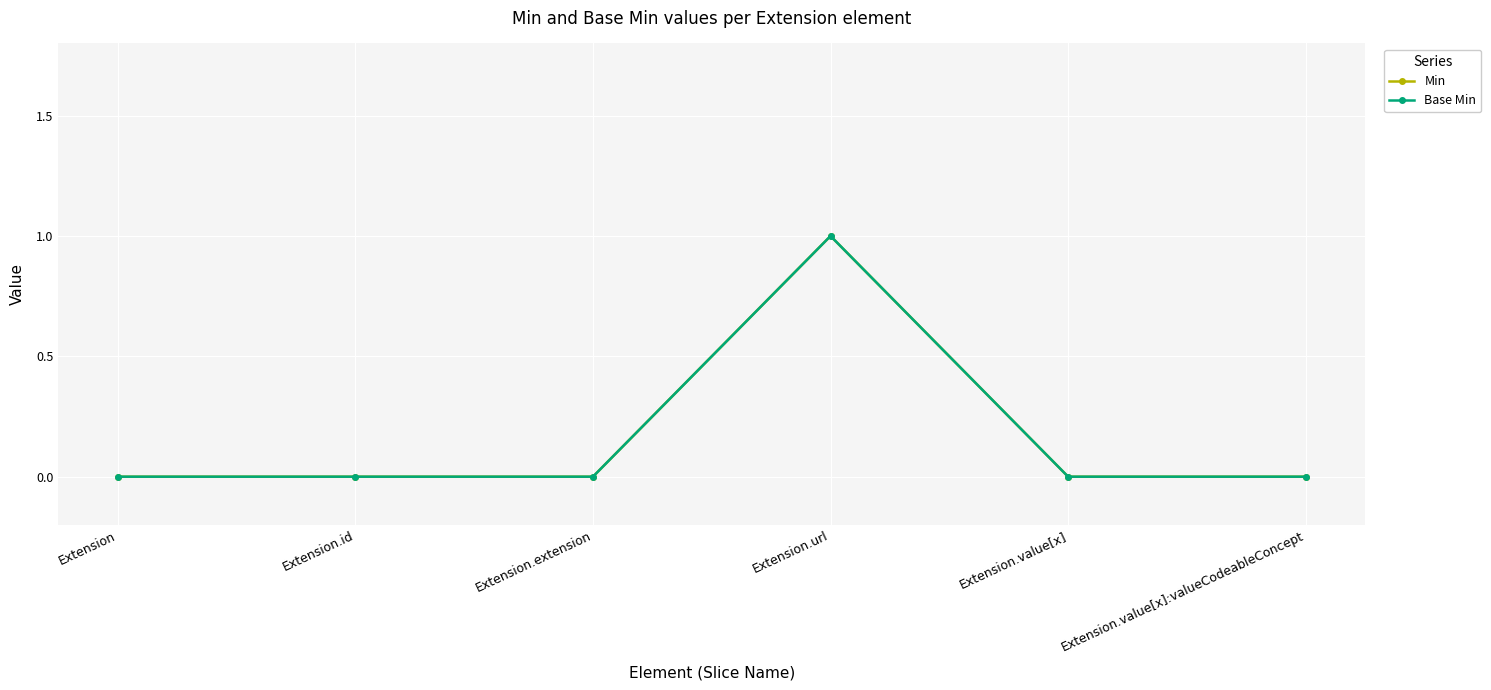

Rank the series by their maximum value, from highest to lowest.

Min, Base Min